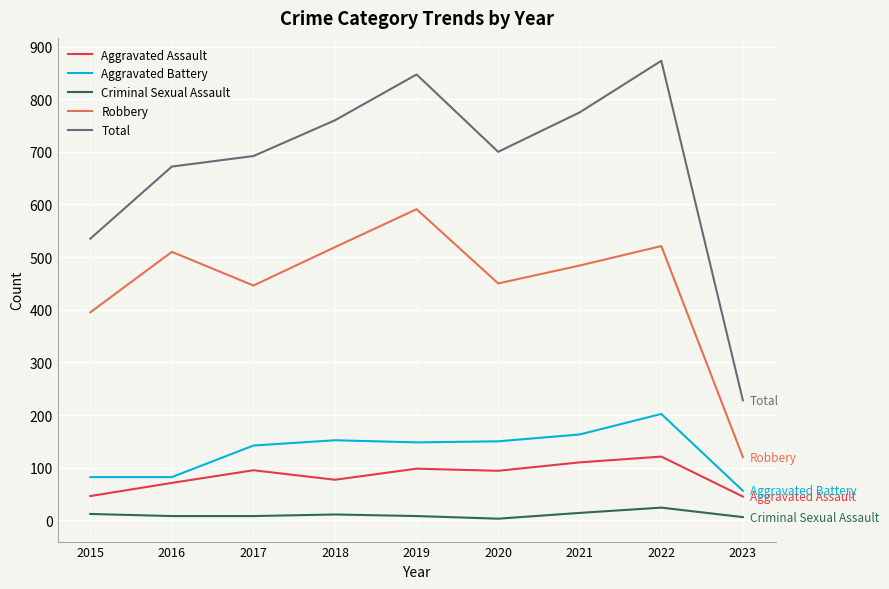

Which category has the lowest value in the Robbery series?

2023